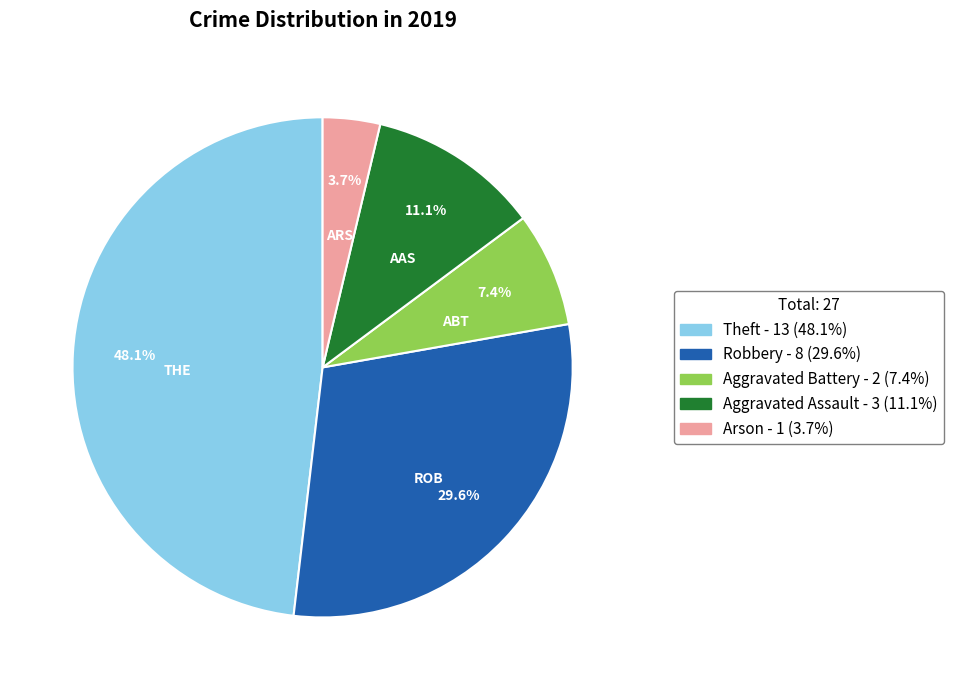

Is there any slice that represents more than half of the pie?

No